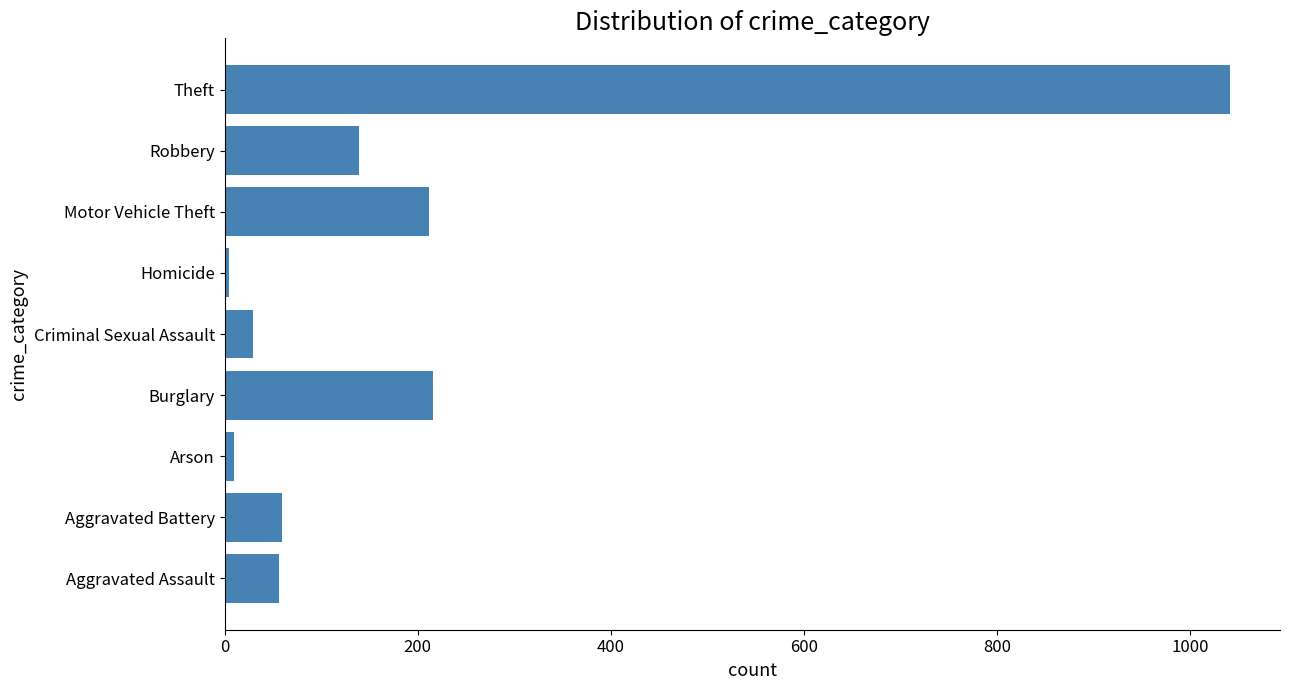

What is the sum of all values?

1768